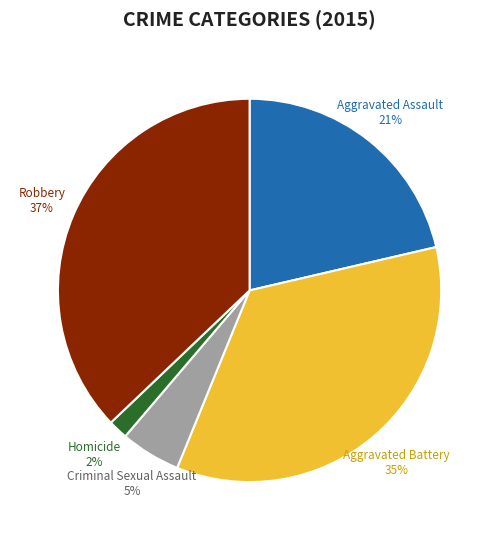

Is there a majority slice in this chart?

No